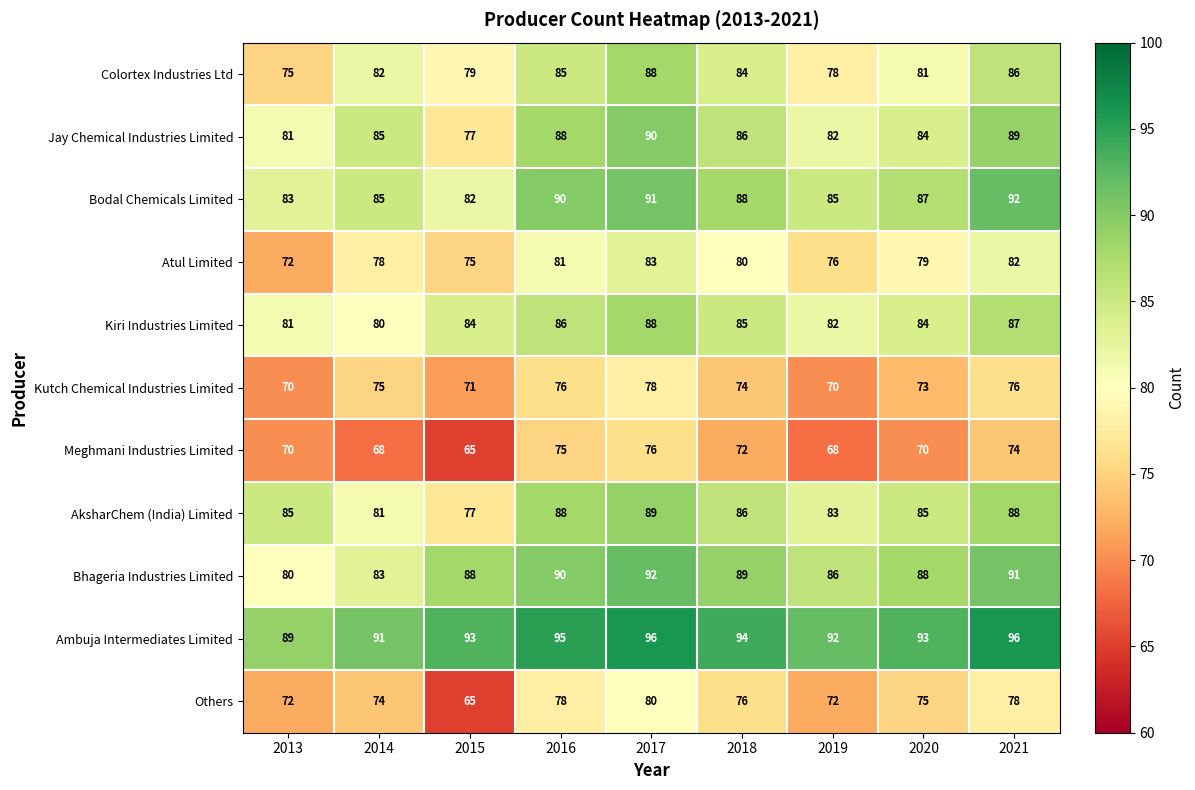

How many Others values are between 72 and 78?

7